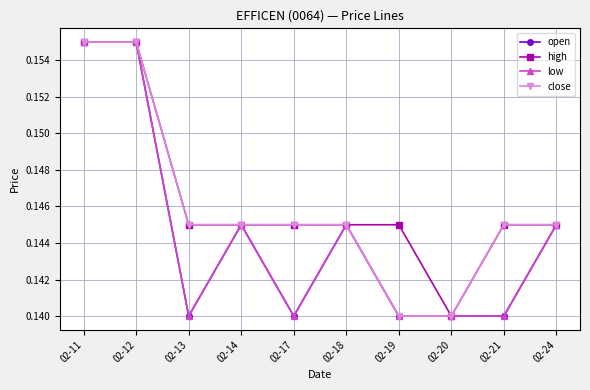

Is this an area chart (filled region under the line)?

No